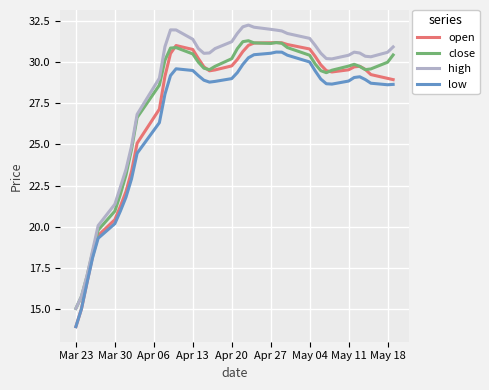

What is the maximum value for close?

31.3